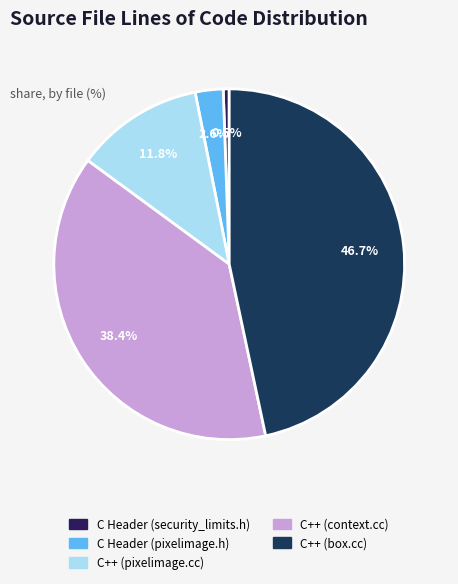

Does any single category account for the majority?

No